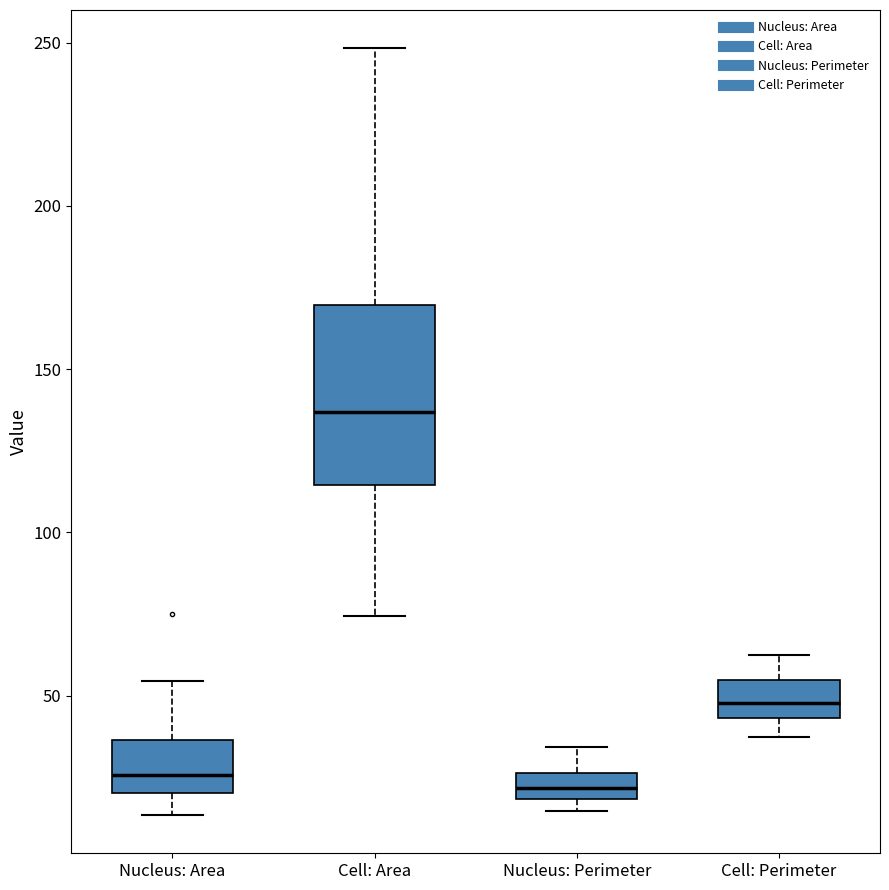

Reading left to right, transcribe this box plot: for each box, give where its median line is, the range the box spans, and where its two whiskers end, as read against the y-axis. The values are not printed on the chart, so give them approximately, as read against the axis.

Nucleus: Area: median 25, box 20 to 35, whiskers 15 to 55
Cell: Area: median 135, box 115 to 170, whiskers 75 to 250
Nucleus: Perimeter: median 20 (inside the box), box 20 to 25, whiskers 15 to 35
Cell: Perimeter: median 50, box 45 to 55, whiskers 35 to 60